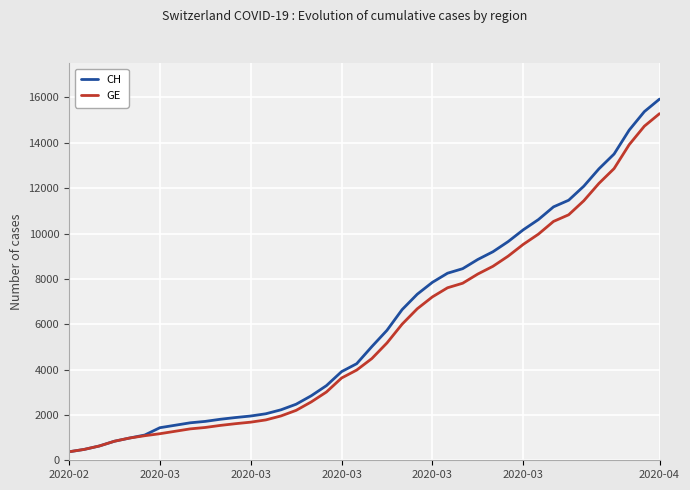

How many categories are shown in the chart?

40